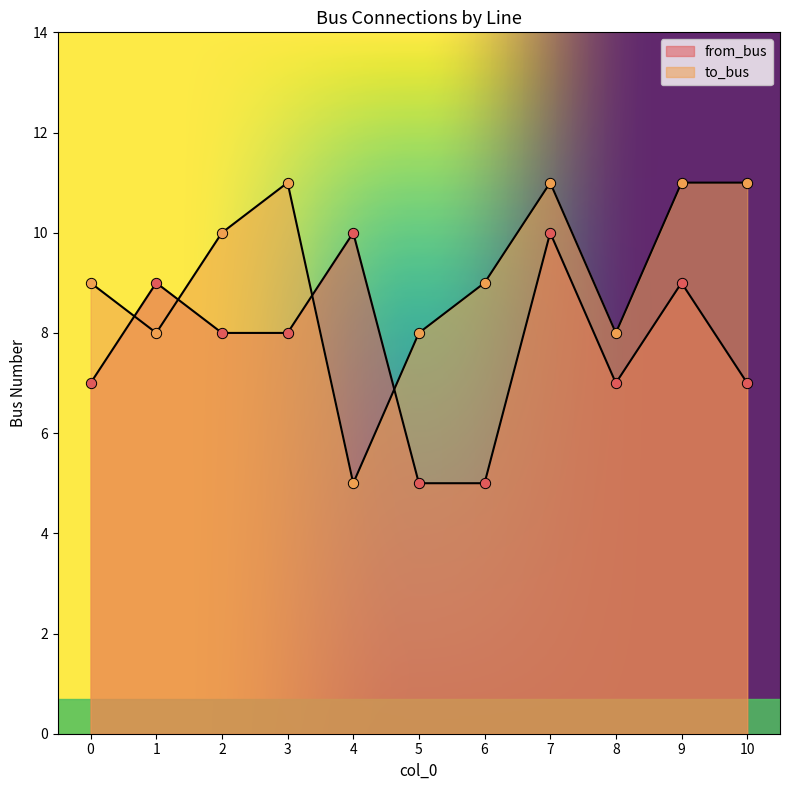

At how many categories does at least one series exceed 8?

9